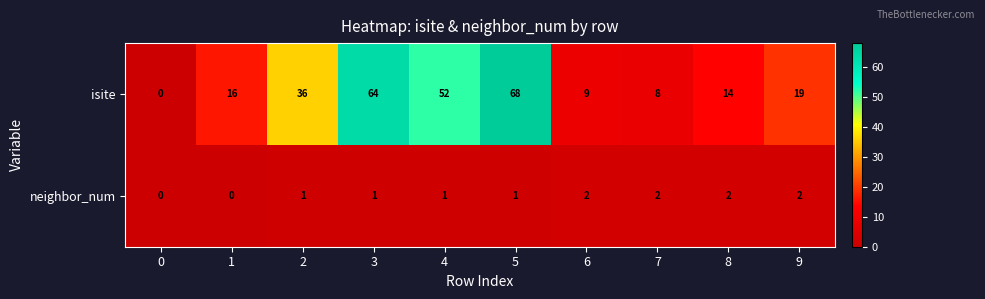

True or false: isite has a value of 16 at 1.

True